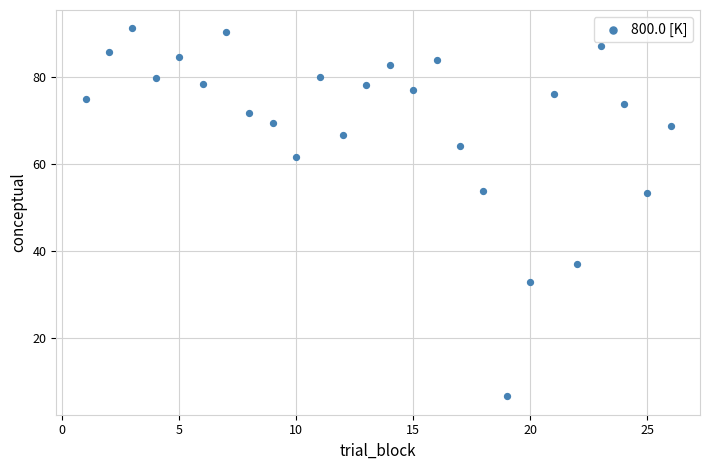

What is the range of X values (max minus min)?

25.0